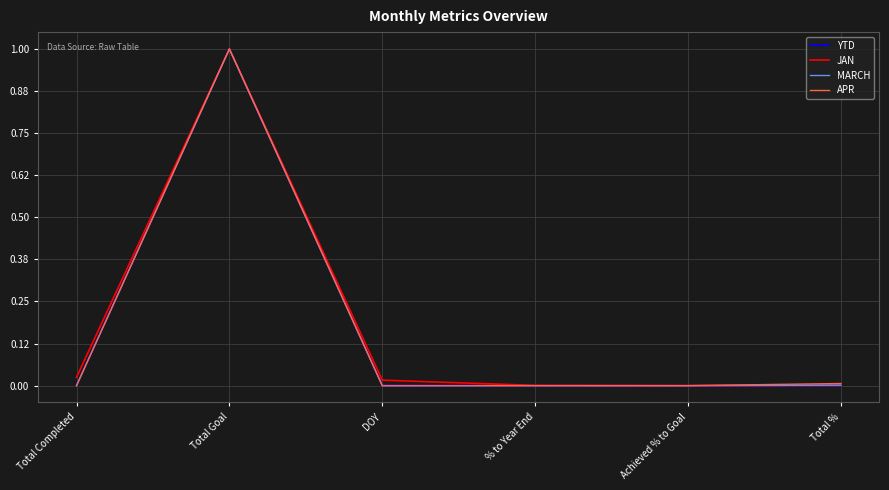

Is this an area chart (filled region under the line)?

No